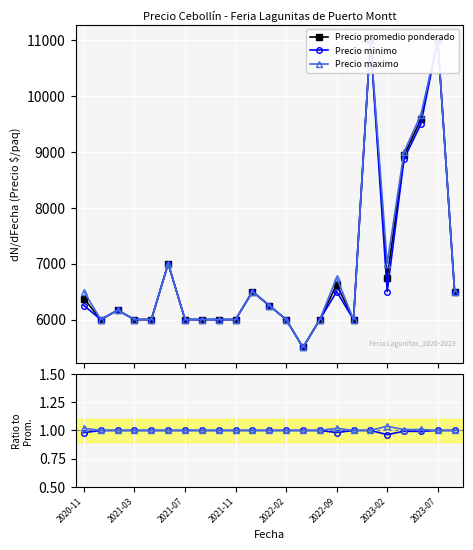

Reading left to right, extract all data points from this chart.

Precio promedio ponderado: 6375.0	6000.0	6166.7	6000.0	6000.0	7000.0	6000.0	6000.0	6000.0	6000.0	6500.0	6250.0	6000.0	5500.0	6000.0	6625.0	6000.0	11000.0	6750.0	8937.5	9583.3	11000.0	6500.0
Precio minimo: 6250.0	6000.0	6166.7	6000.0	6000.0	7000.0	6000.0	6000.0	6000.0	6000.0	6500.0	6250.0	6000.0	5500.0	6000.0	6500.0	6000.0	11000.0	6500.0	8875.0	9500.0	11000.0	6500.0
Precio maximo: 6500.0	6000.0	6166.7	6000.0	6000.0	7000.0	6000.0	6000.0	6000.0	6000.0	6500.0	6250.0	6000.0	5500.0	6000.0	6750.0	6000.0	11000.0	7000.0	9000.0	9666.7	11000.0	6500.0
Ratio Precio minimo: 1.0	1.0	1.0	1.0	1.0	1.0	1.0	1.0	1.0	1.0	1.0	1.0	1.0	1.0	1.0	1.0	1.0	1.0	1.0	1.0	1.0	1.0	1.0
Ratio Precio maximo: 1.0	1.0	1.0	1.0	1.0	1.0	1.0	1.0	1.0	1.0	1.0	1.0	1.0	1.0	1.0	1.0	1.0	1.0	1.0	1.0	1.0	1.0	1.0